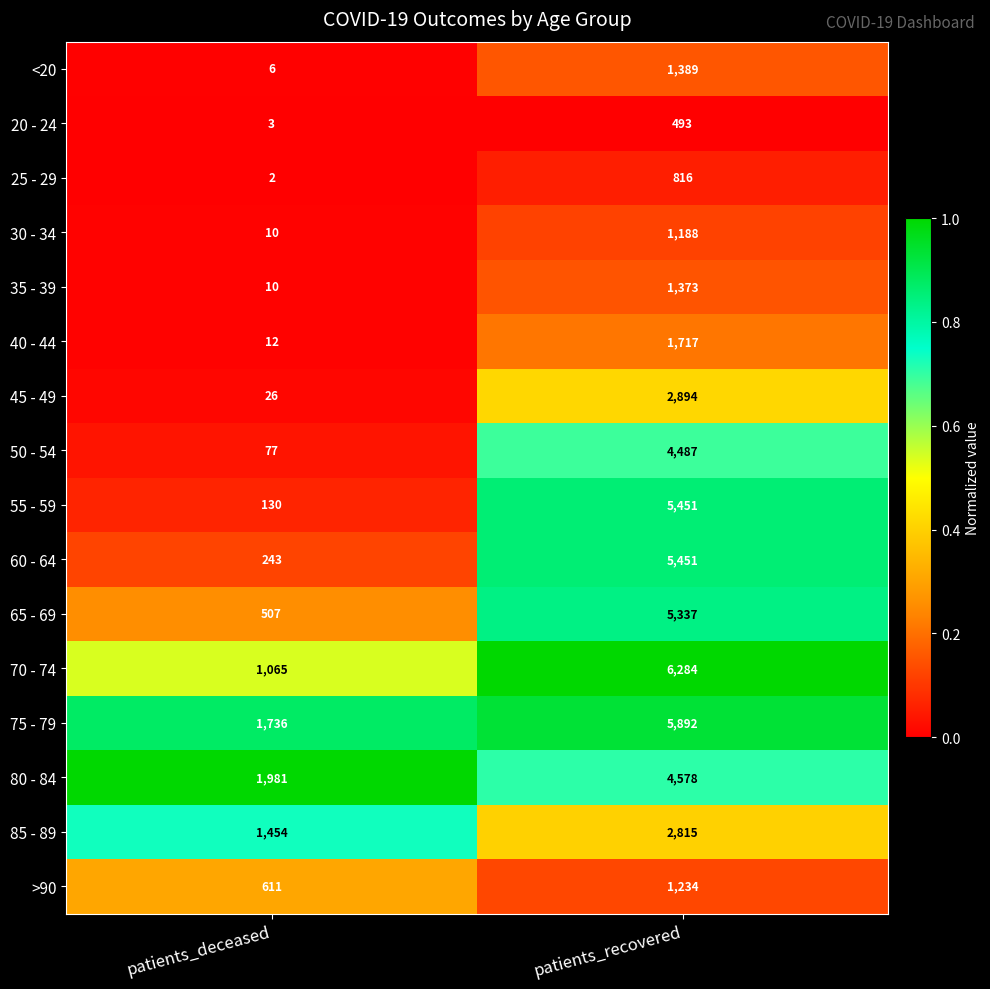

Which category has the highest value across all series?

patients_recovered